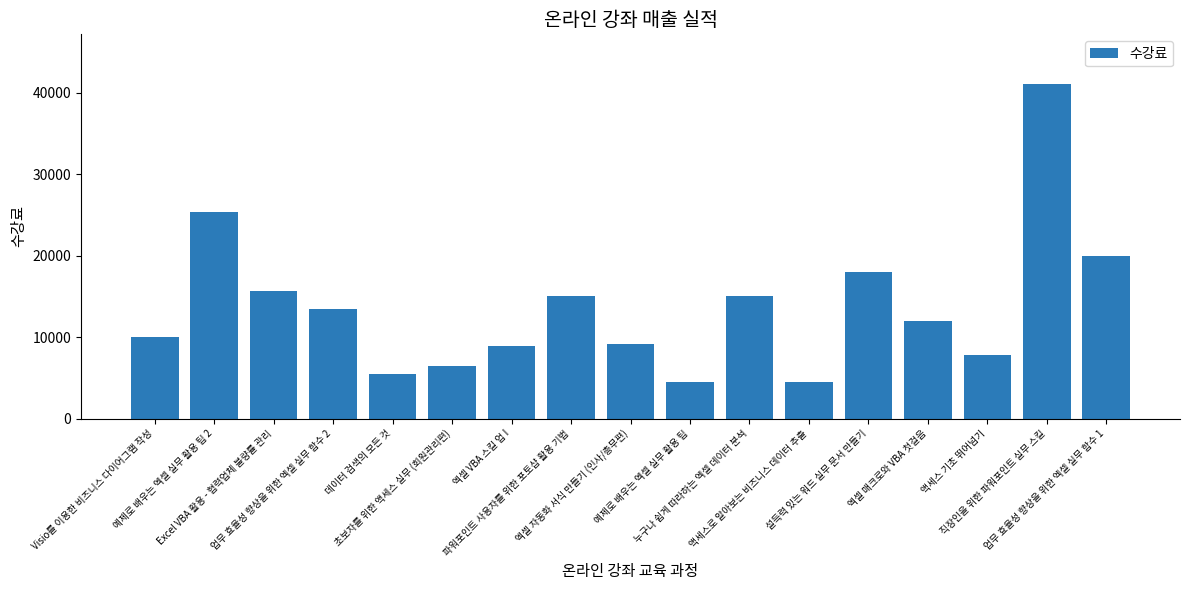

Reading right to left, extract all data points from this chart.

업무 효율성 향상을 위한 엑셀 실무 함수 1=20000	직장인을 위한 파워포인트 실무 스킬=41000	액세스 기초 뛰어넘기=7800	엑셀 매크로와 VBA 첫걸음=12000	설득력 있는 워드 실무 문서 만들기=18000	액세스로 알아보는 비즈니스 데이터 추출=4500	누구나 쉽게 따라하는 엑셀 데이터 분석=15000	예제로 배우는 엑셀 실무 활용 팁=4500	엑셀 자동화 서식 만들기 (인사/총무편)=9100	파워포인트 사용자를 위한 포토샵 활용 기법=15000	엑셀 VBA 스킬 업 I=8870	초보자를 위한 액세스 실무 (회원관리편)=6500	데이터 검색의 모든 것=5500	업무 효율성 향상을 위한 엑셀 실무 함수 2=13500	Excel VBA 활용 - 협력업체 불량률 관리=15700	예제로 배우는 엑셀 실무 활용 팁 2=25400	Visio를 이용한 비즈니스 다이어그램 작성=10000